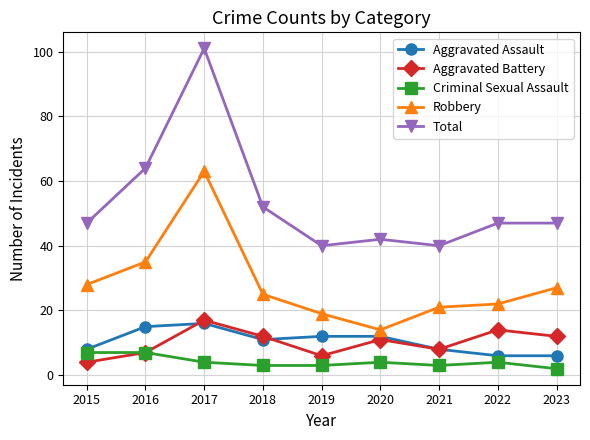

Which series has the widest spread of values?

Total